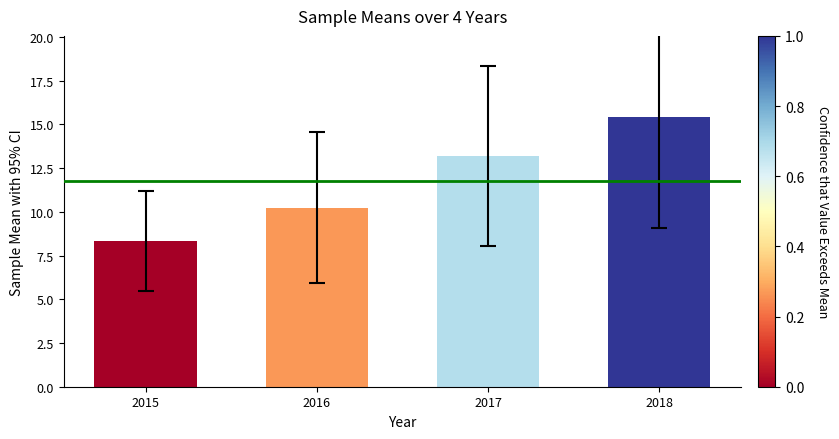

What is the average value?

11.8